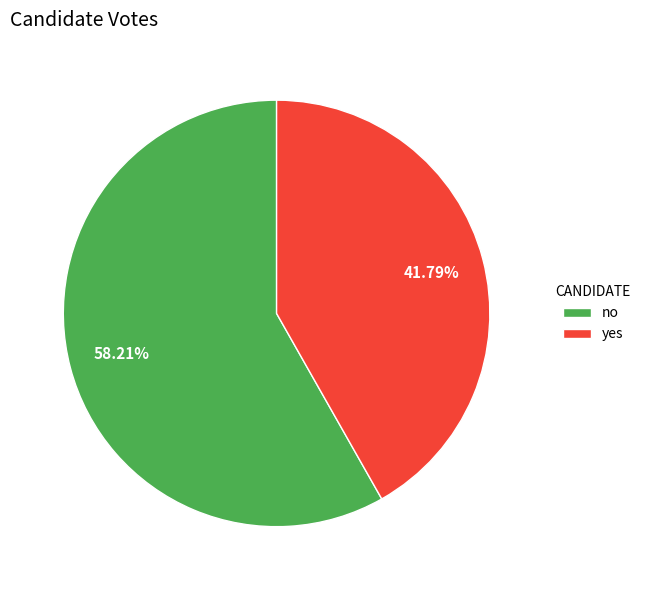

What percentage is NOT represented by yes?

58.2%